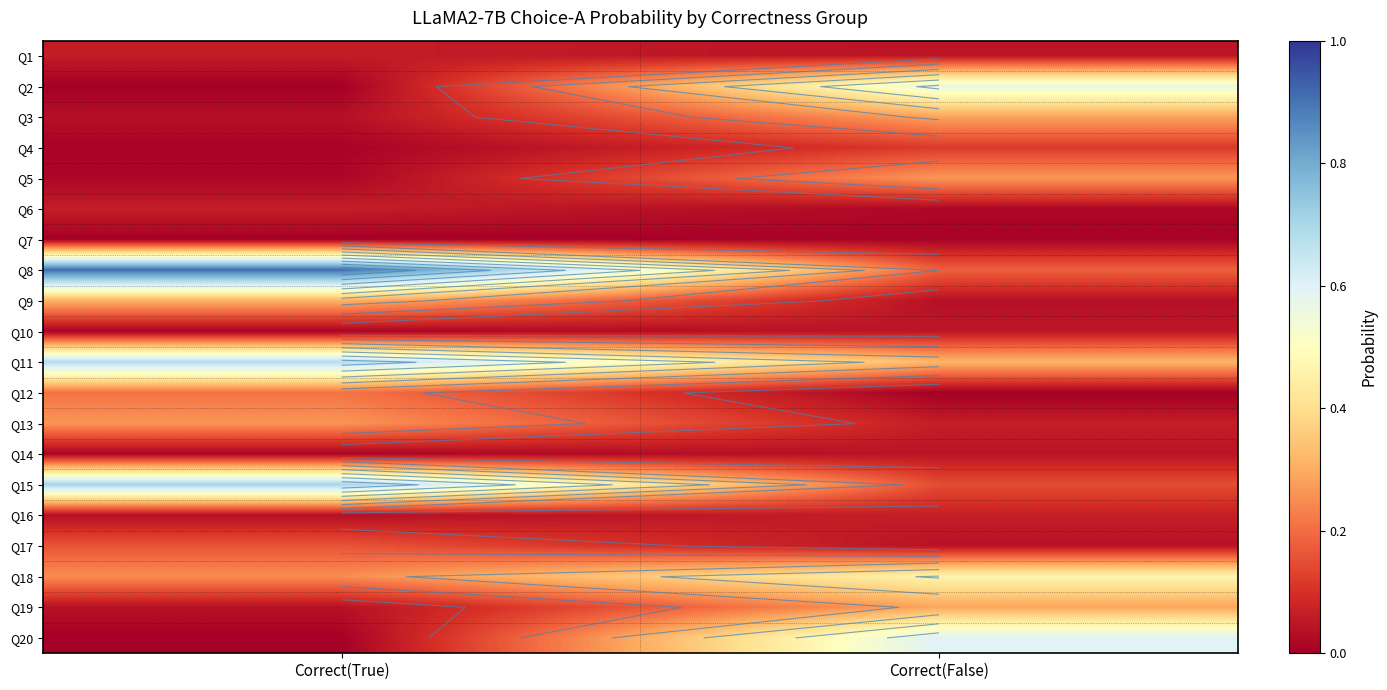

Rank the series at Correct(False) from lowest to highest value.

Q12, Q7, Q6, Q9, Q17, Q1, Q14, Q10, Q13, Q16, Q4, Q15, Q8, Q5, Q3, Q19, Q11, Q18, Q2, Q20